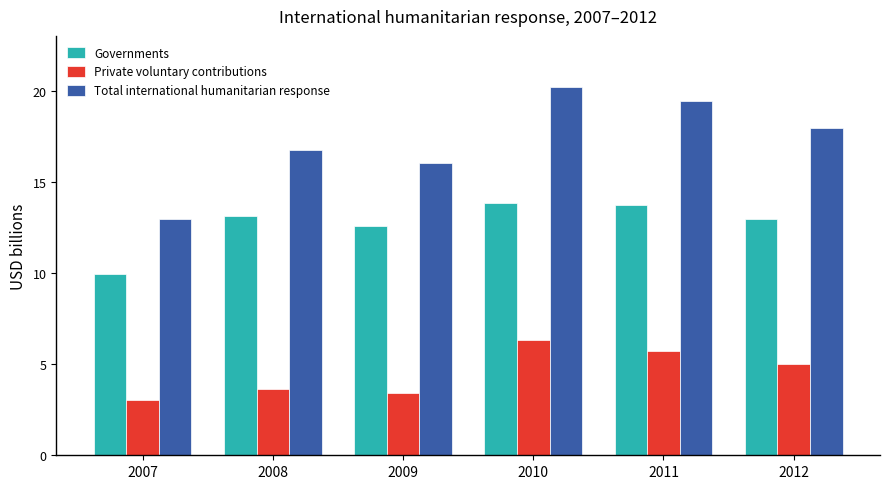

The Private voluntary contributions series shows 5.7 at 2011. True or false?

True